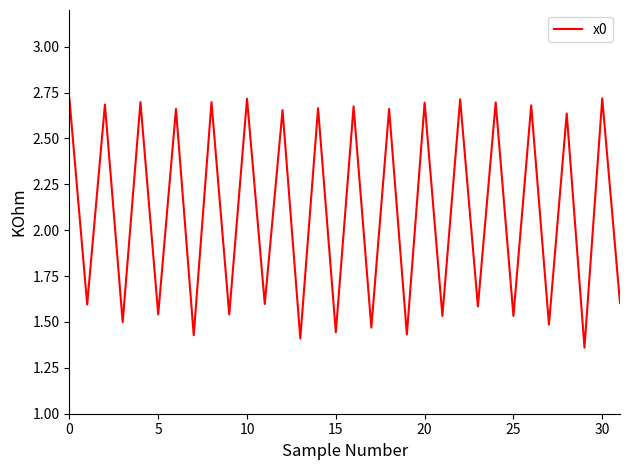

Does the chart display data point markers on the line(s)?

No